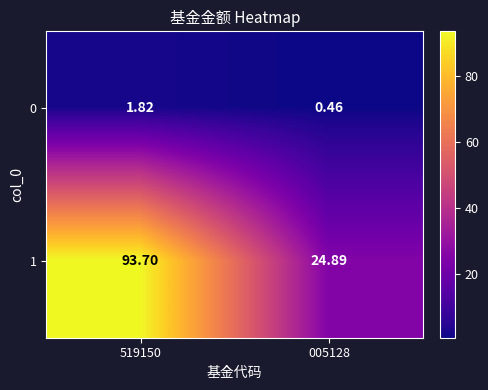

Is the value of 1 at 519150 greater than the value of 0 at 005128?

Yes